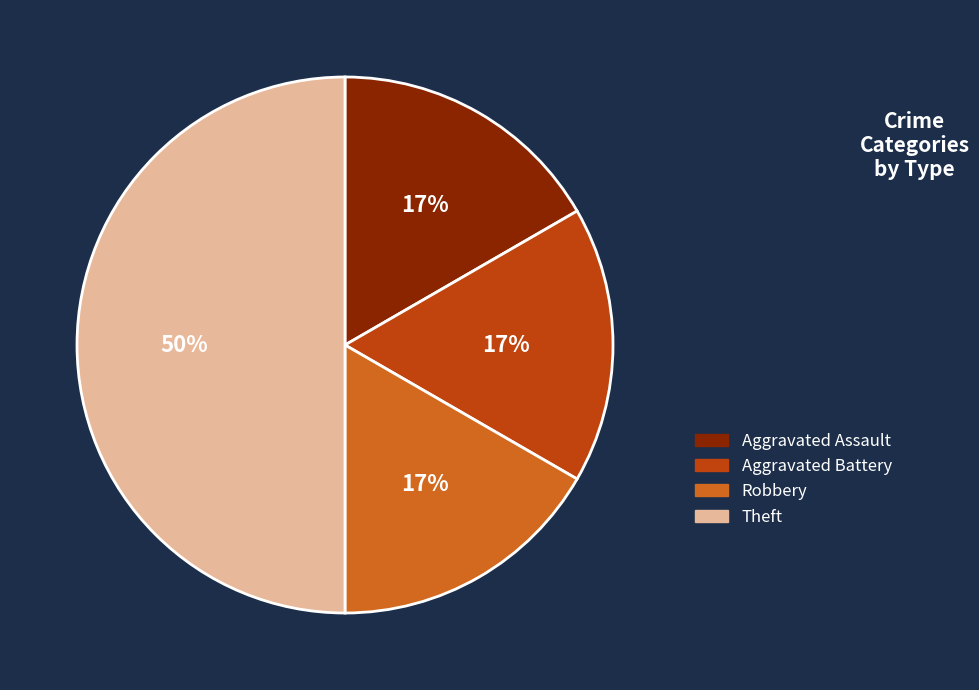

Which slice is the largest?

Theft